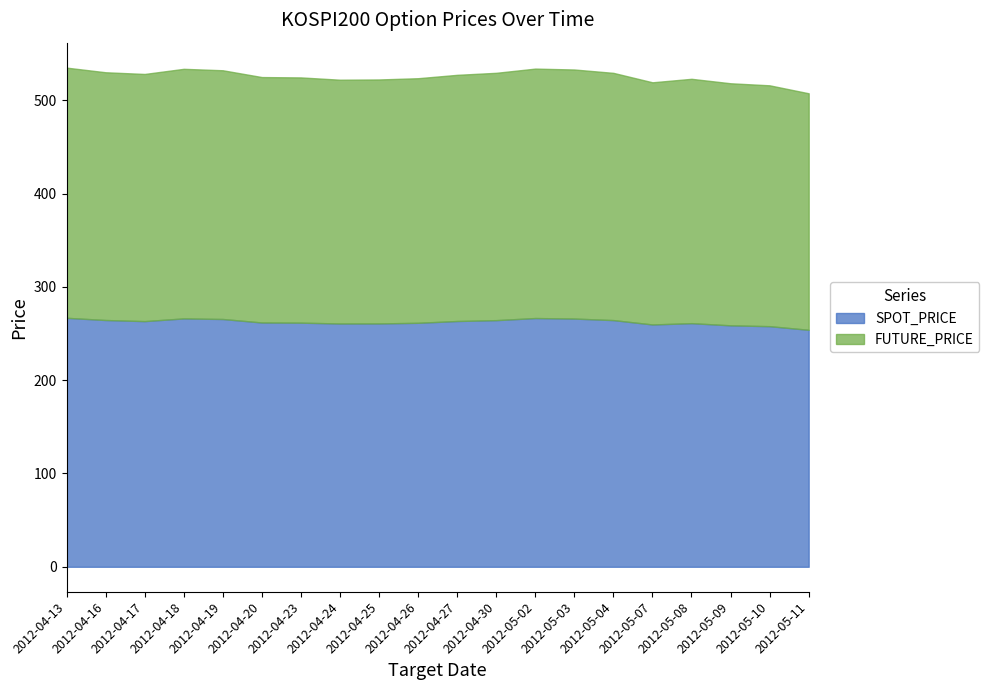

Which label corresponds to the largest value in the chart?

2012-04-13